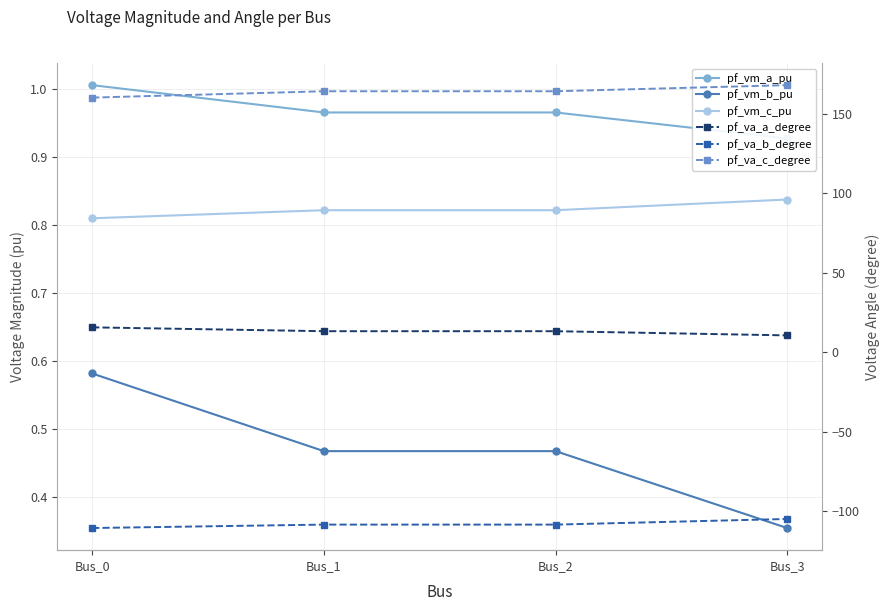

Reading left to right, transcribe all the data shown in this chart.

pf_vm_a_pu: 1.0	1.0	1.0	0.9
pf_vm_b_pu: 0.6	0.5	0.5	0.4
pf_vm_c_pu: 0.8	0.8	0.8	0.8
pf_va_a_degree: 15.7	13.2	13.2	10.6
pf_va_b_degree: -110.7	-108.6	-108.6	-105.0
pf_va_c_degree: 160.4	164.4	164.4	168.2